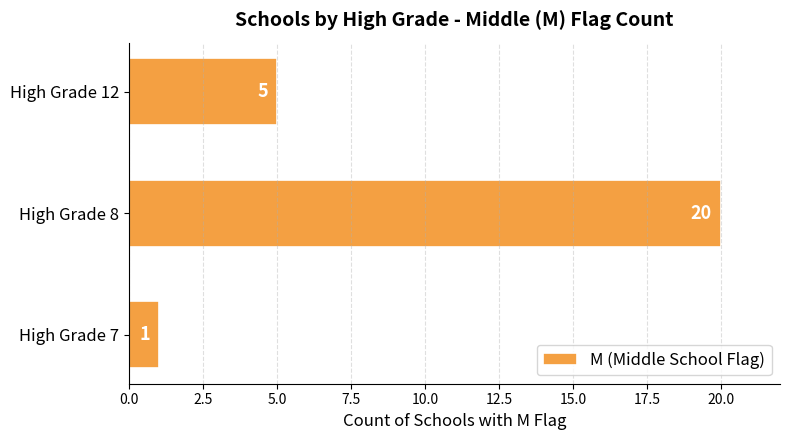

What is the difference between the second highest and minimum values?

4